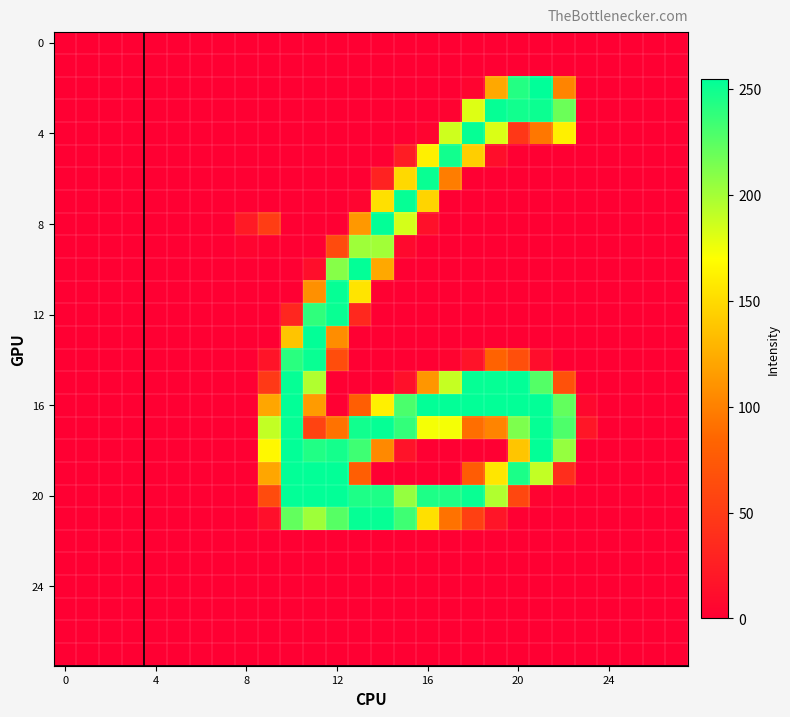

How many distinct data groups are displayed?

28